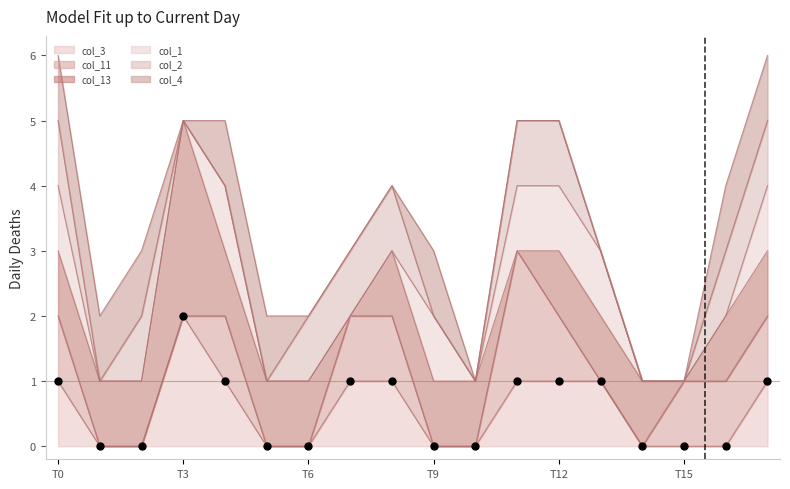

Which series has the widest spread of Y values?

col_13